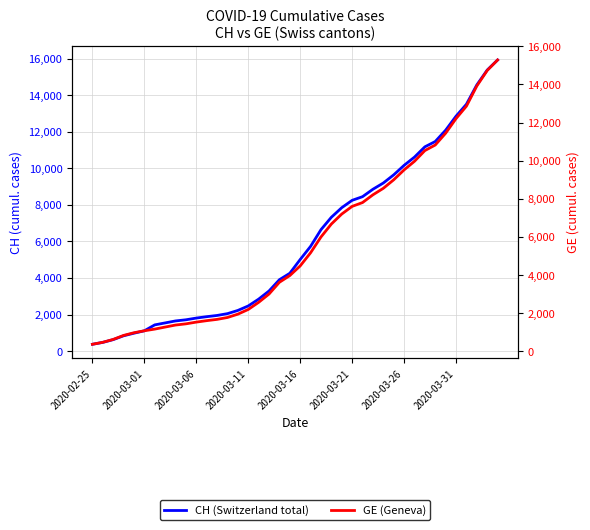

Does the chart have visible grid lines?

Yes